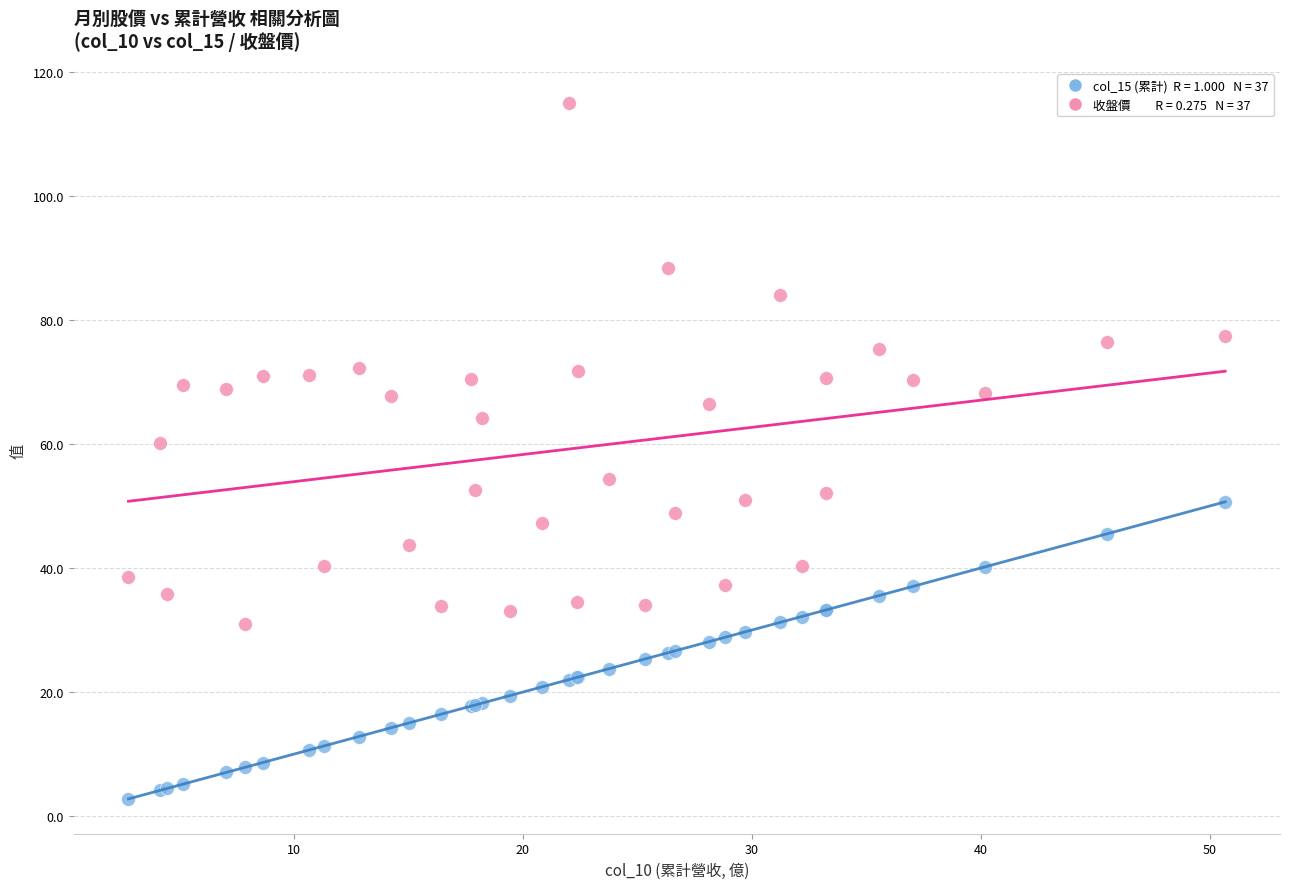

Across all series, what Y value is closest to 58?

60.2